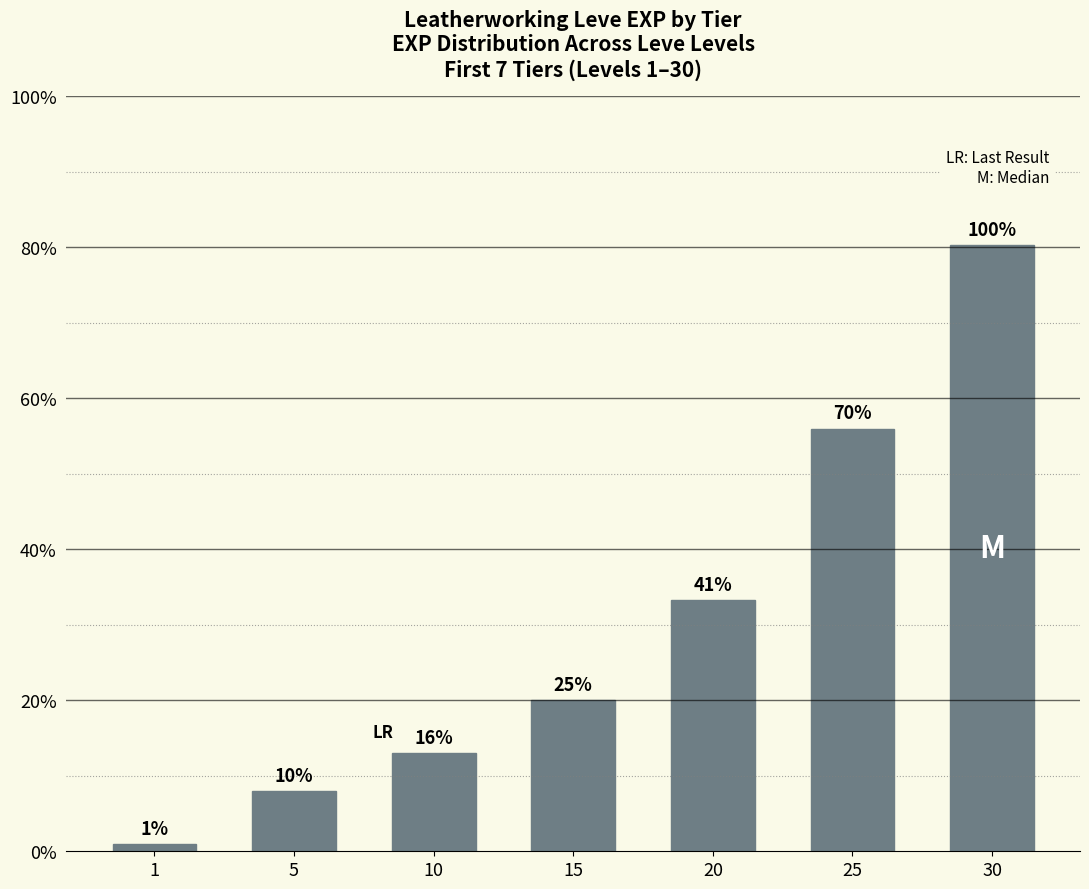

Where does the data first go above 13040?

20